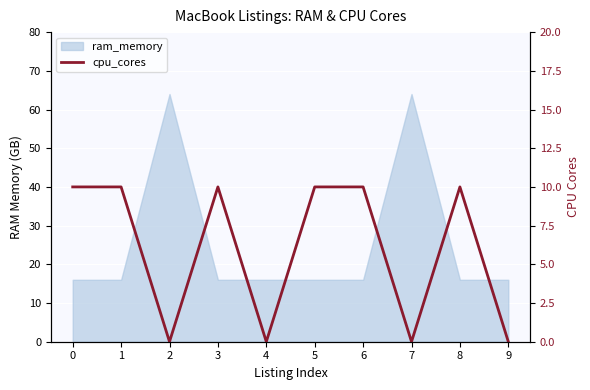

How many categories are shown in the chart?

10